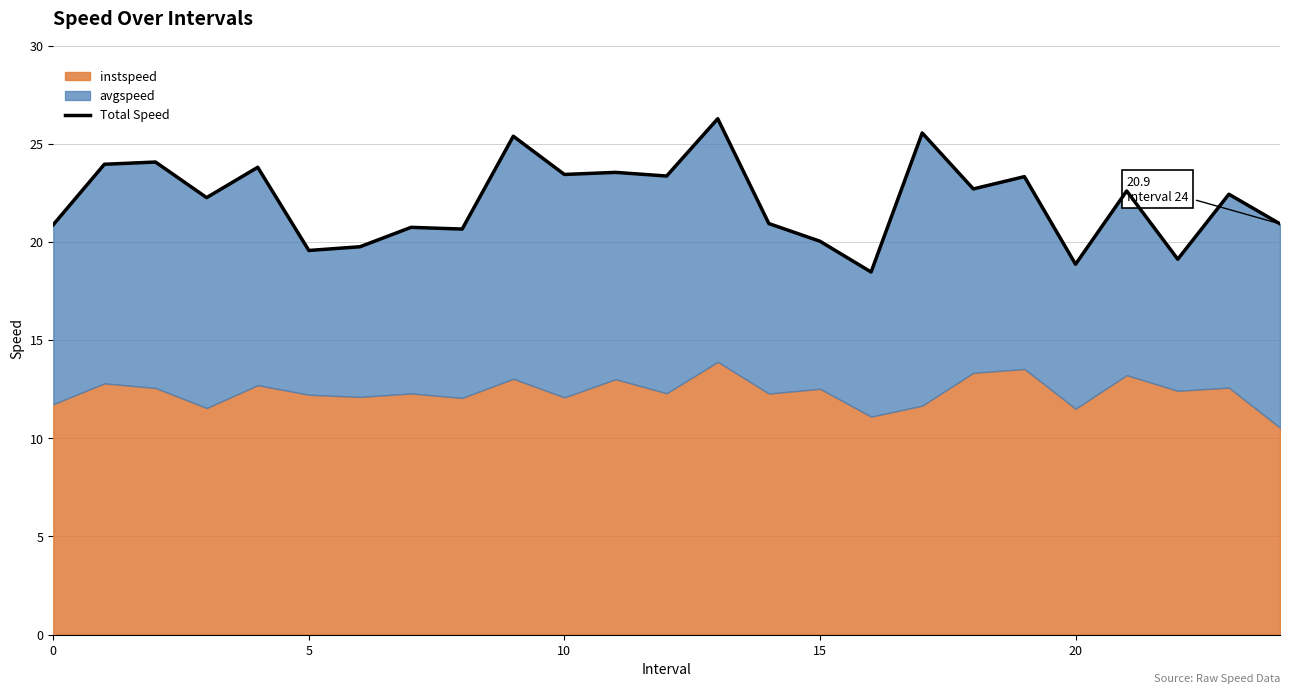

What is the change in value from 25 to 7?

+1.2